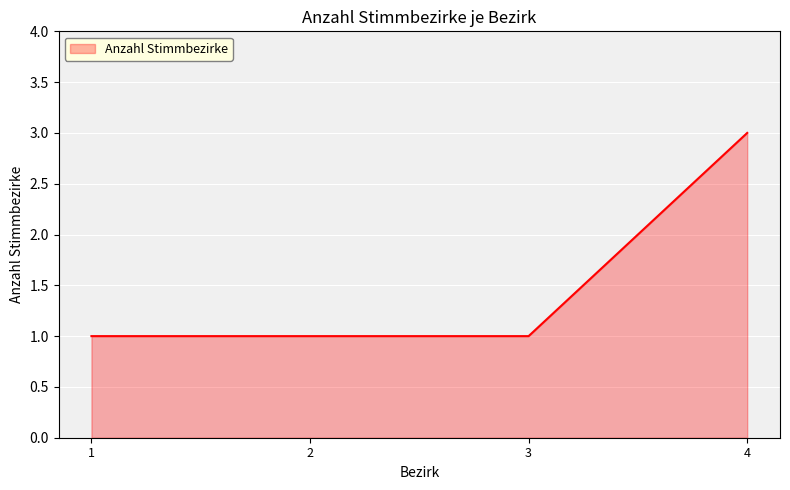

What is the change in value from 1 to 4?

+2